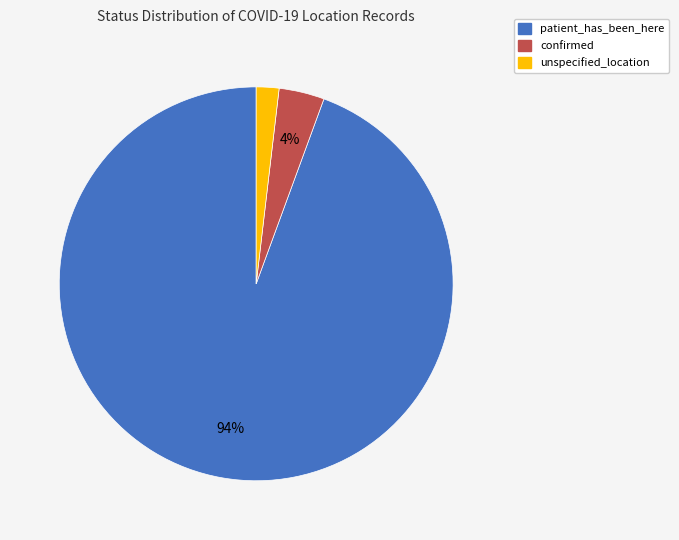

How many segments does this pie chart have?

3